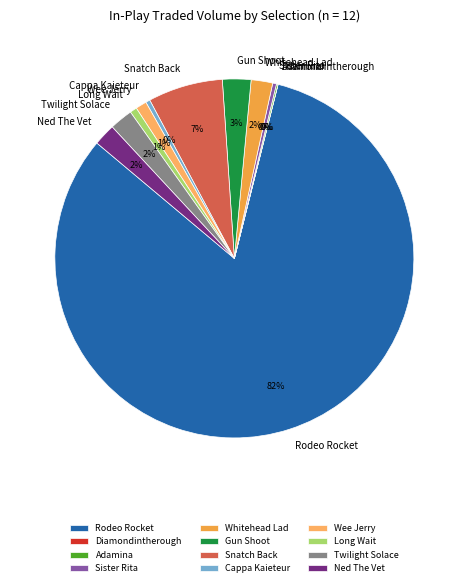

True or false: Sister Rita accounts for 0% of the total.

True